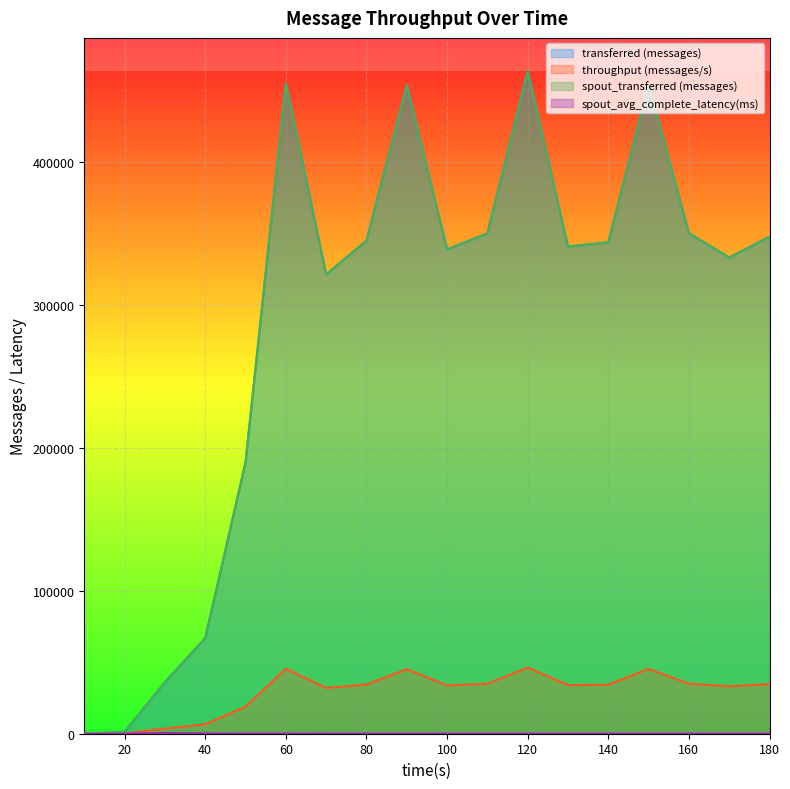

List the series in order of their peak value, highest first.

transferred (messages), spout_transferred (messages), throughput (messages/s), spout_avg_complete_latency(ms)